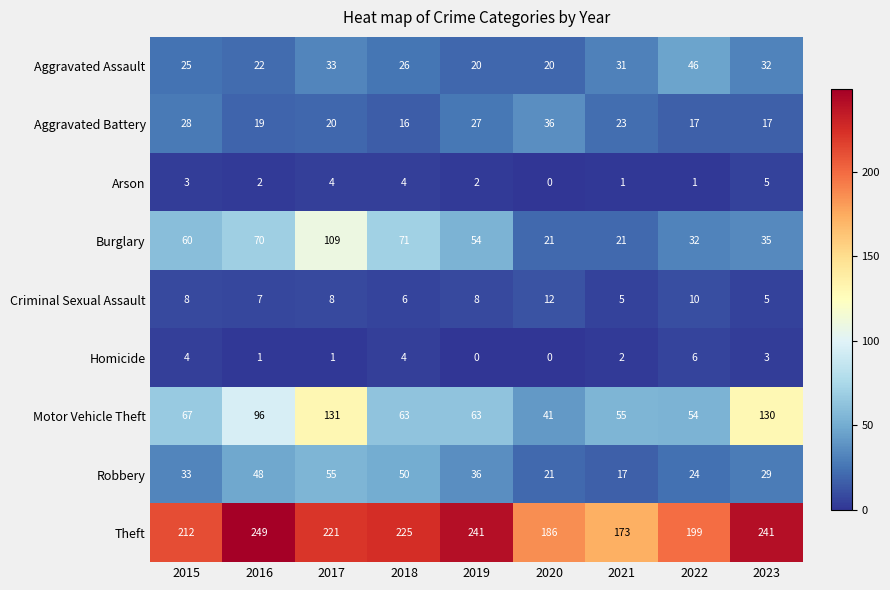

What is the total value across all series at 2017?

582